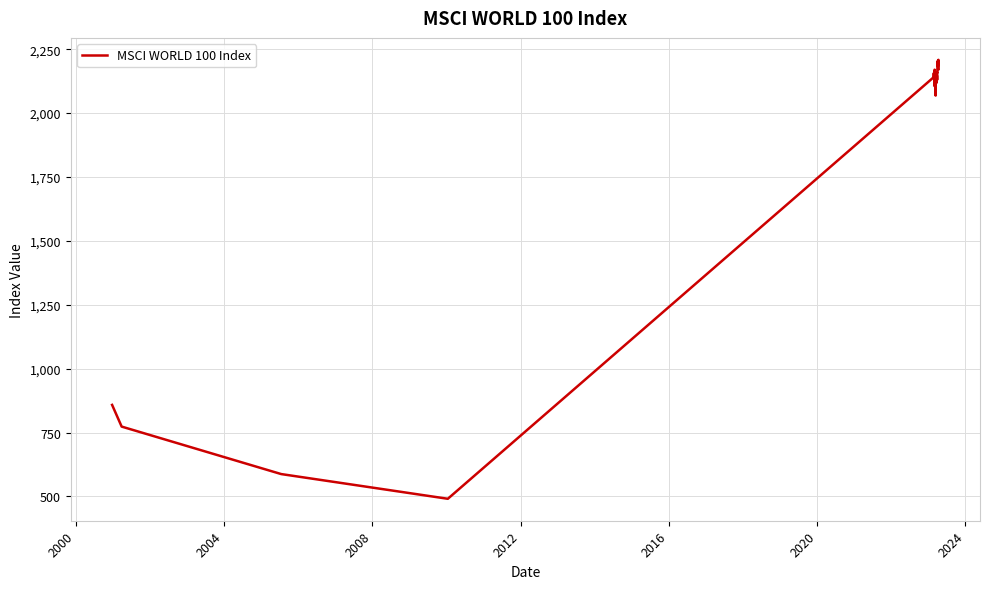

What is the sum of all values?

80077.2